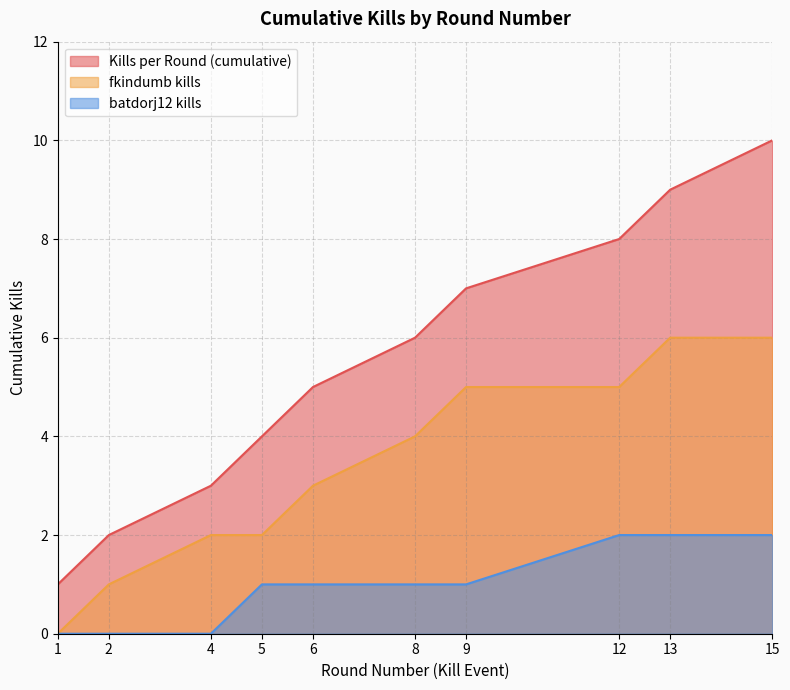

Does the chart display data point markers on the line(s)?

No